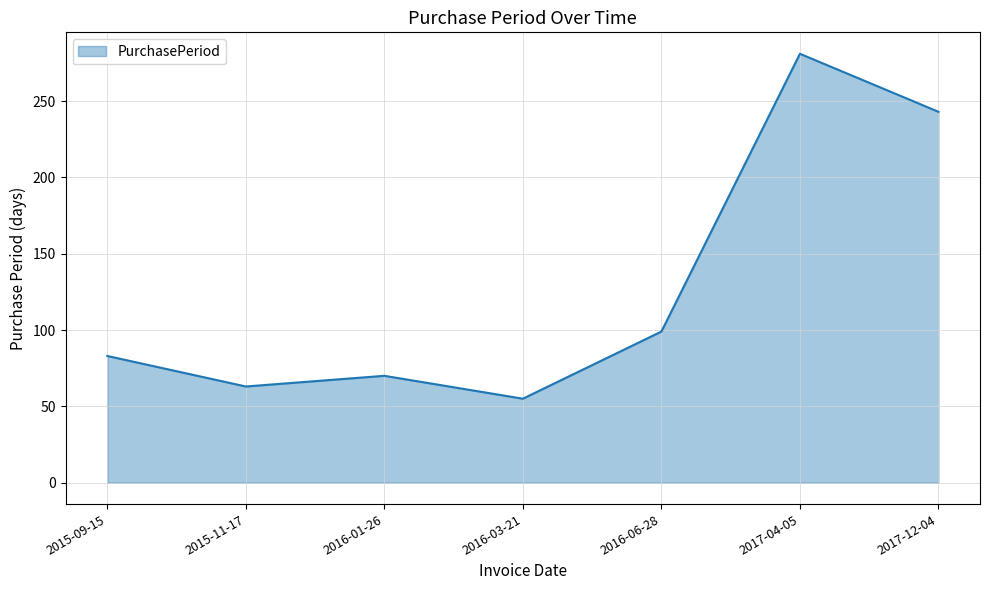

Read the value at 2015-09-15.

83